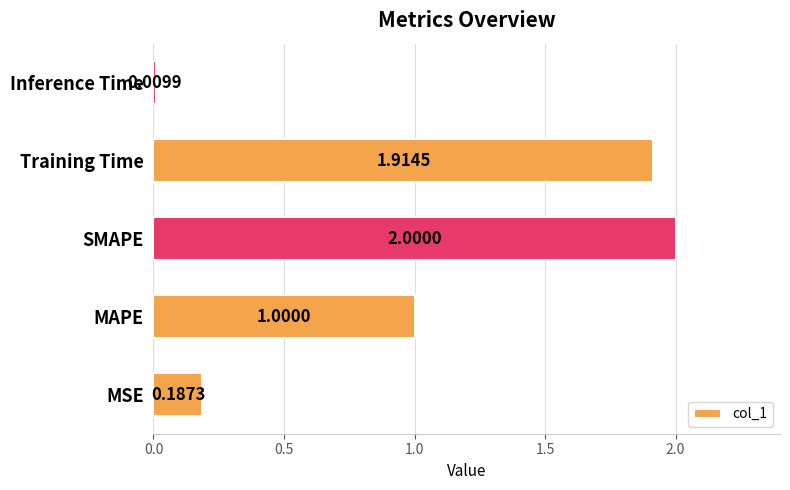

Rank the categories by value from highest to lowest.

SMAPE, Training Time, MAPE, MSE, Inference Time